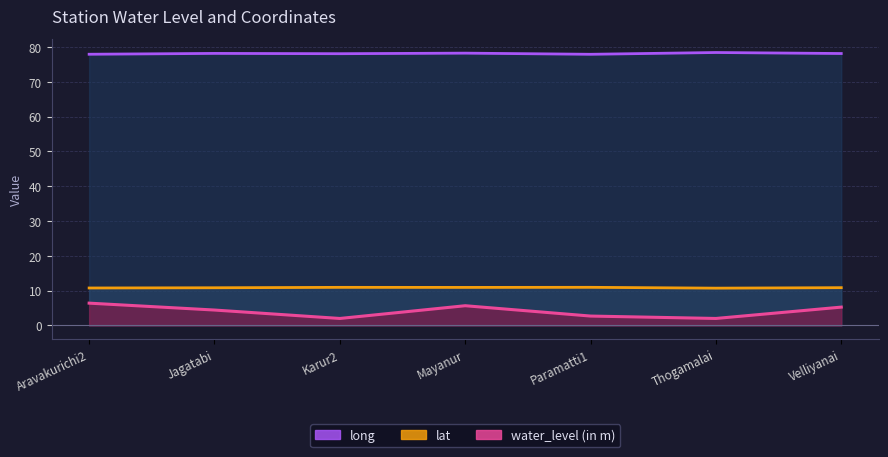

What is the difference between the lat values at Velliyanai and Mayanur?

0.1